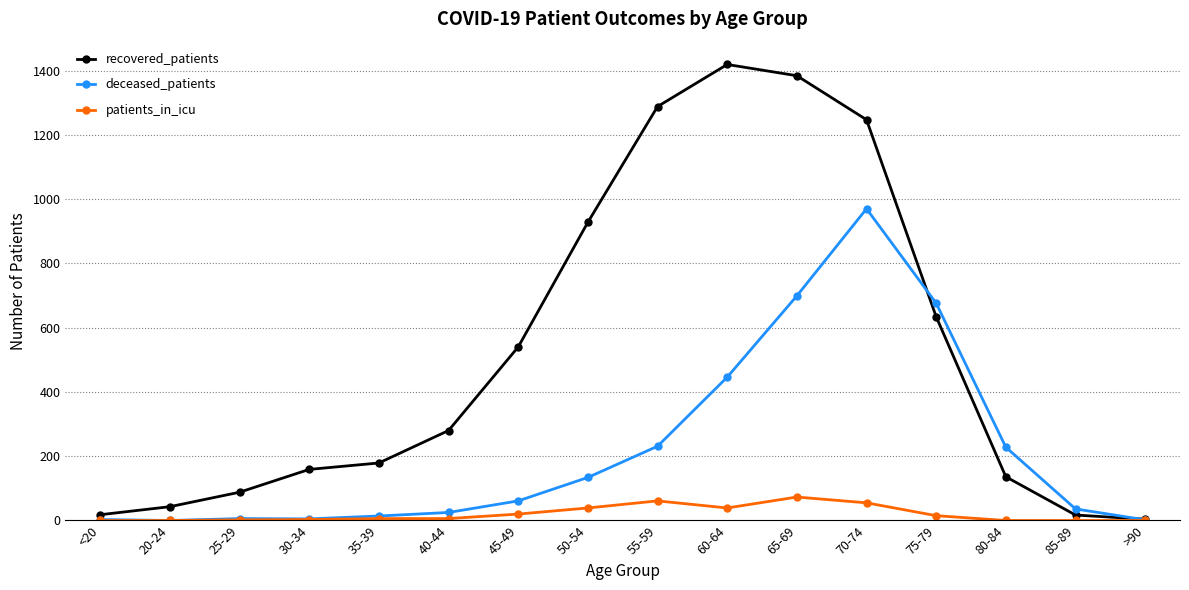

What is the total value across all series at 85-89?

53